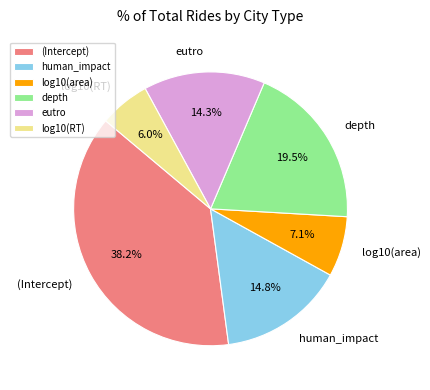

To the nearest percent, what percentage of the pie is eutro?

14%